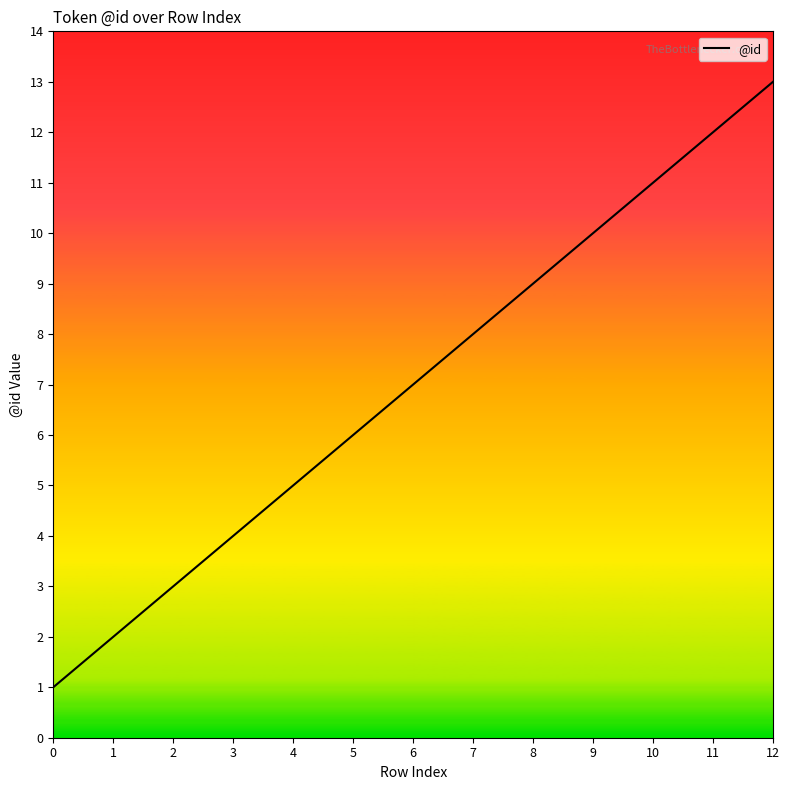

List the labels in order of value, smallest first.

0, 1, 2, 3, 4, 5, 6, 7, 8, 9, 10, 11, 12